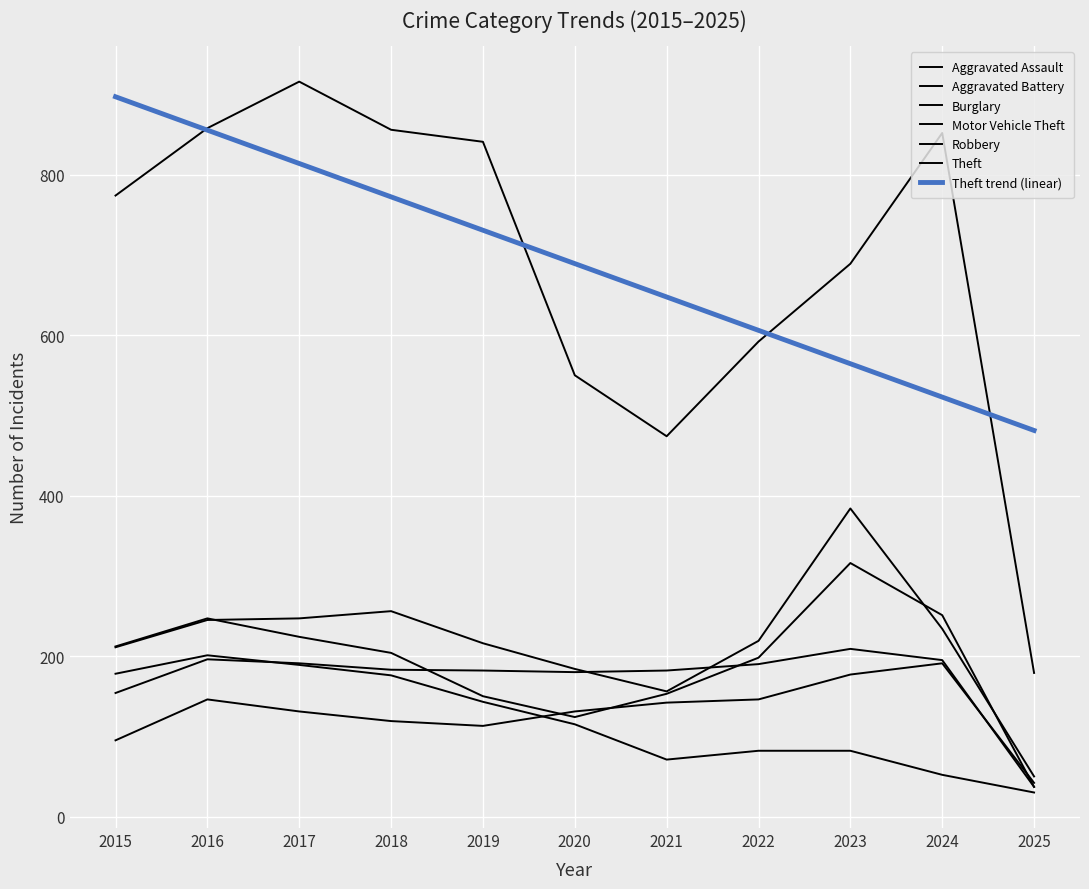

What is the sum of the Motor Vehicle Theft values at 2016 and 2020?

429